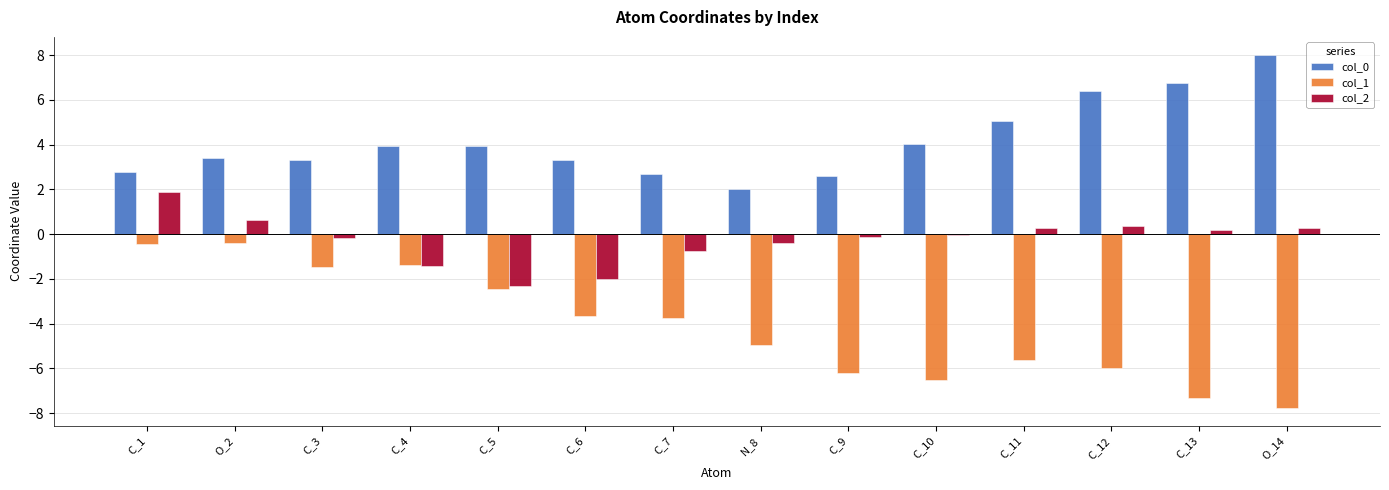

Read the col_1 value at C_6.

-3.6